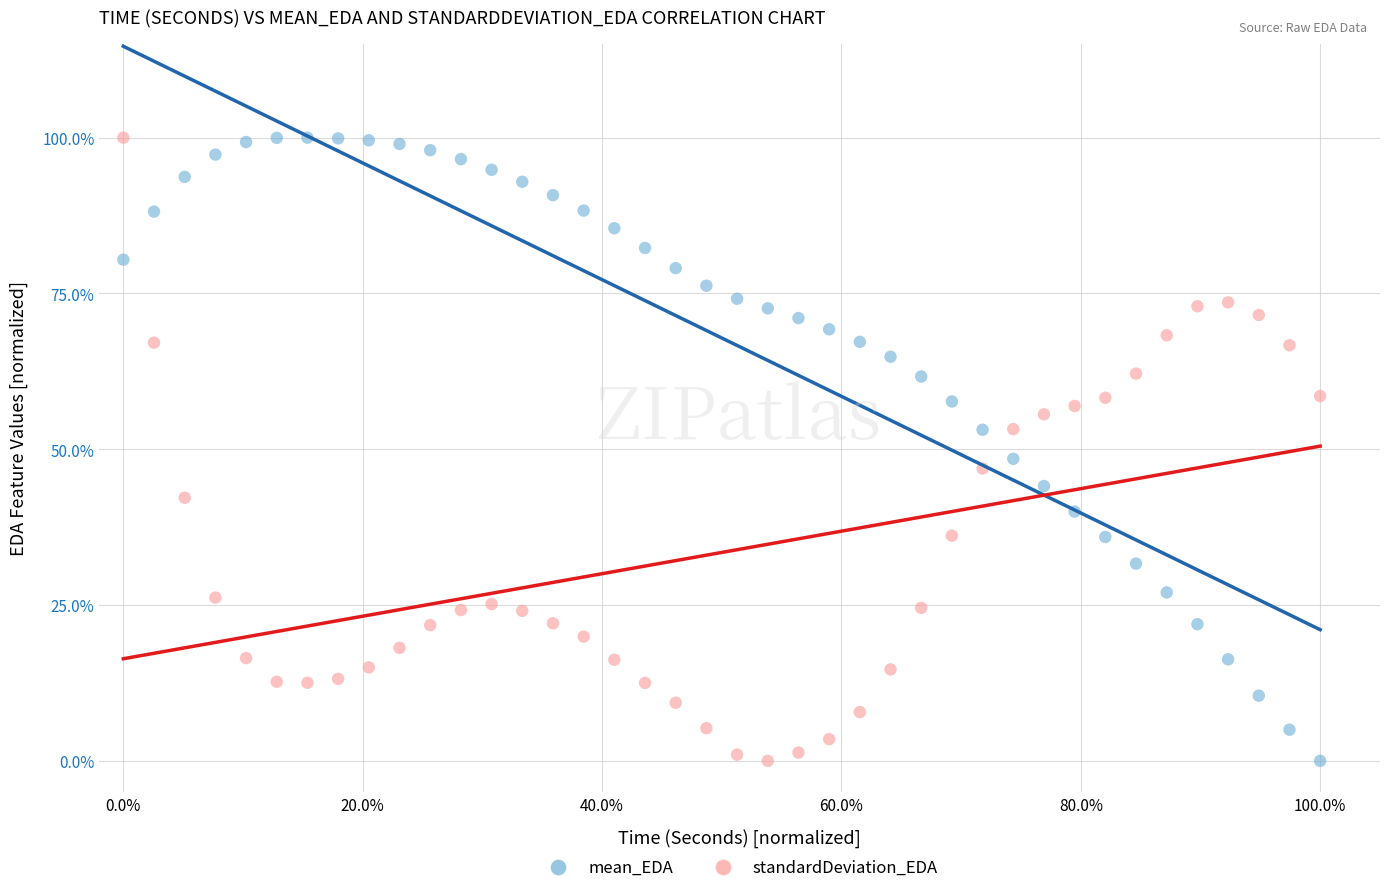

What are all the series names shown in the legend?

mean_EDA, standardDeviation_EDA